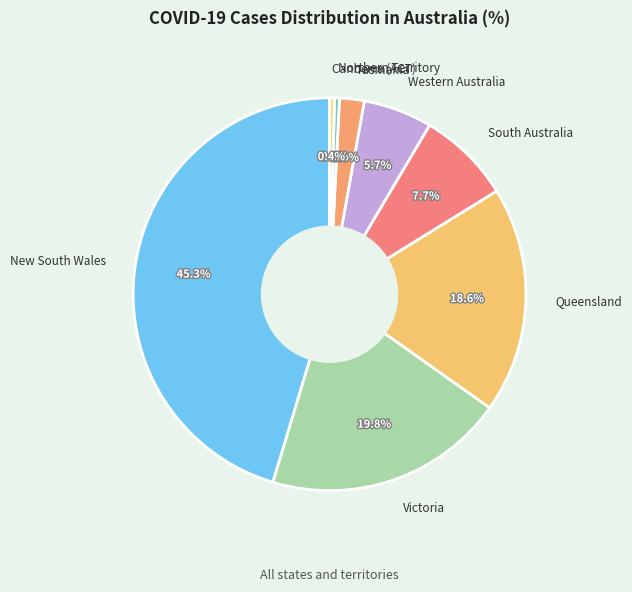

To the nearest percent, what is the difference between the largest and smallest slice percentages?

45%